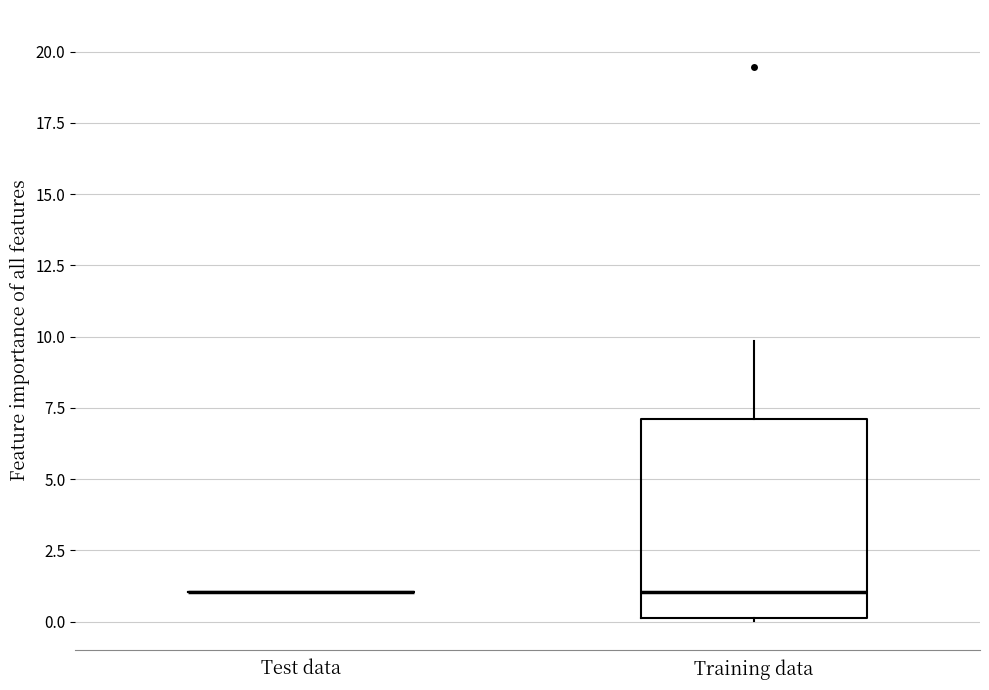

Reading left to right, transcribe this box plot: for each box, give where its median line is, the range the box spans, and where its two whiskers end, as read against the y-axis. The values are not printed on the chart, so give them approximately, as read against the axis.

Test data: box collapsed to a line at 1, whiskers 1 to 1
Training data: median 1, box 0 to 7, whiskers 0 to 10